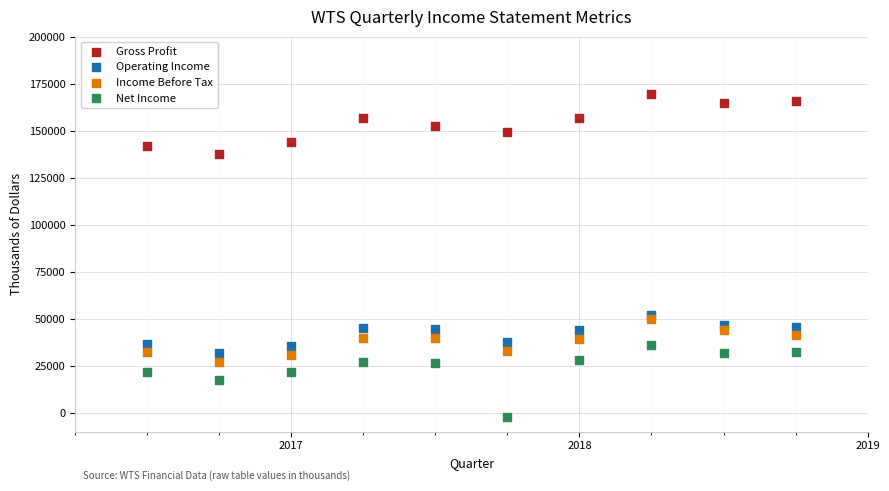

Across all series, what Y value is closest to 83550?

52200